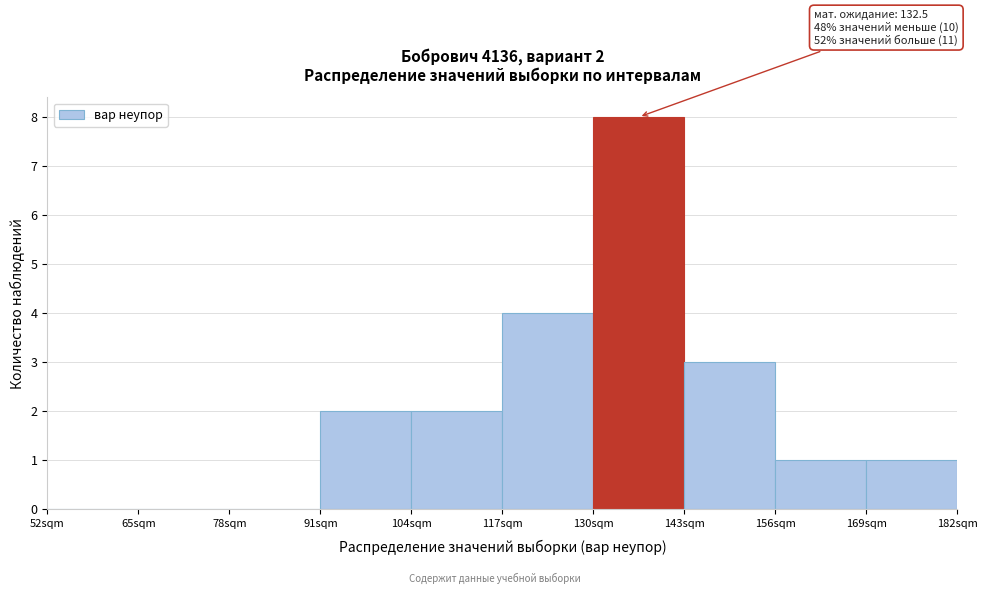

Over which range of the x-axis is the bar tallest?

130 to 143